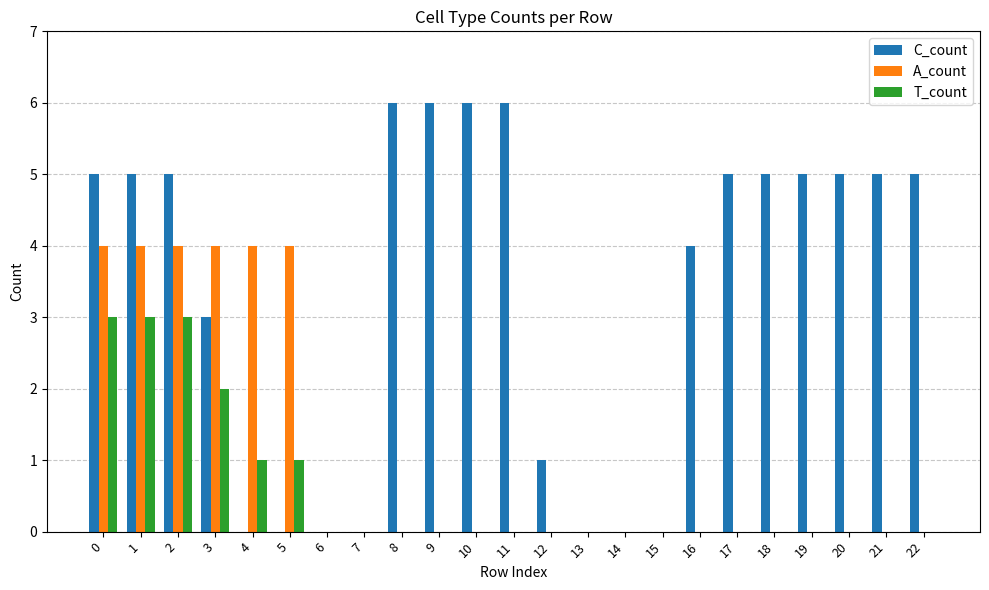

The value of A_count at 15 is 2. True or false?

False